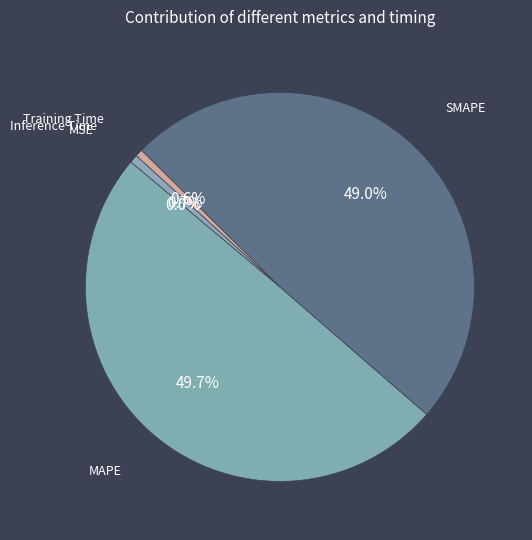

Which has a higher value, Training Time or MAPE?

MAPE